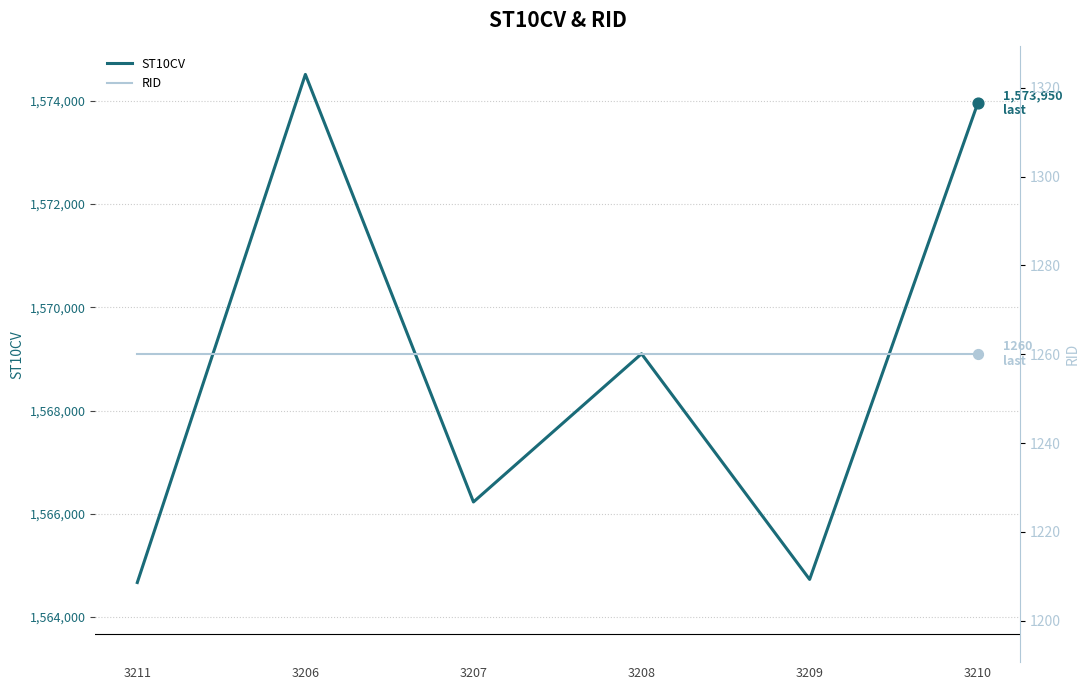

Is the value of RID at 3210 greater than the value of ST10CV at 3210?

No